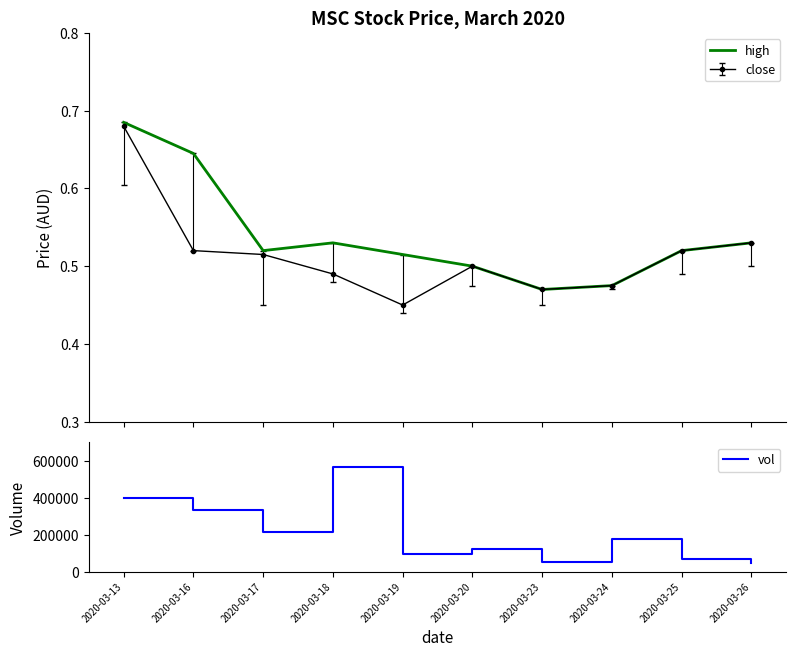

True or false: high and vol cross at least once.

False